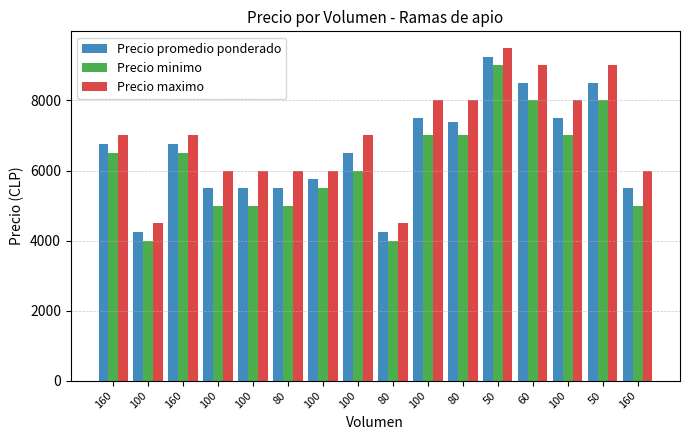

At 100, list the series in order from smallest to largest.

Precio minimo, Precio promedio ponderado, Precio maximo